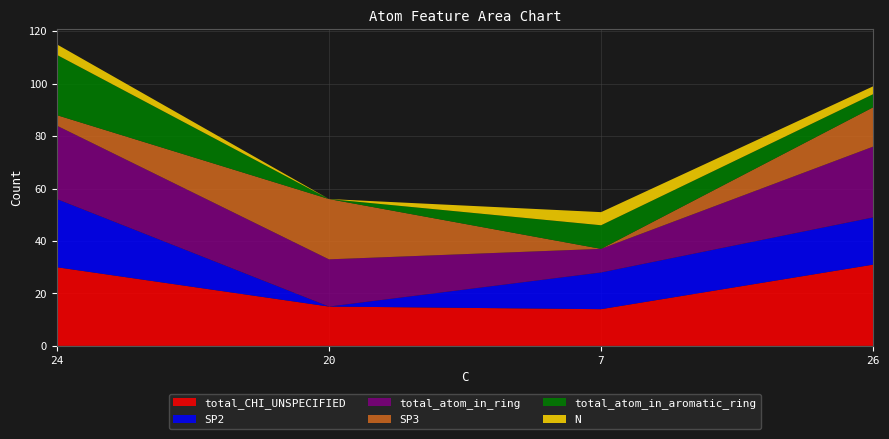

Reading left to right, list all the values displayed in this chart.

N: 24=4	20=0	7=5	26=3
SP2: 24=26	20=0	7=14	26=18
SP3: 24=4	20=23	7=0	26=15
total_atom_in_ring: 24=28	20=18	7=9	26=27
total_atom_in_aromatic_ring: 24=23	20=0	7=9	26=5
total_CHI_UNSPECIFIED: 24=30	20=15	7=14	26=31